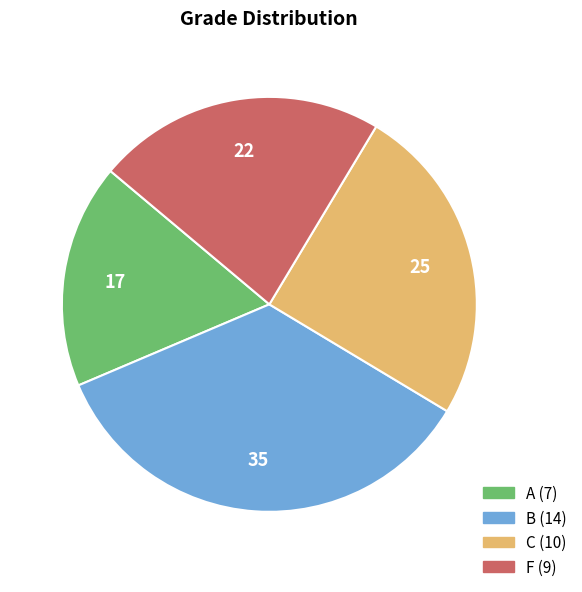

Combined, do A and B account for over 50%?

Yes